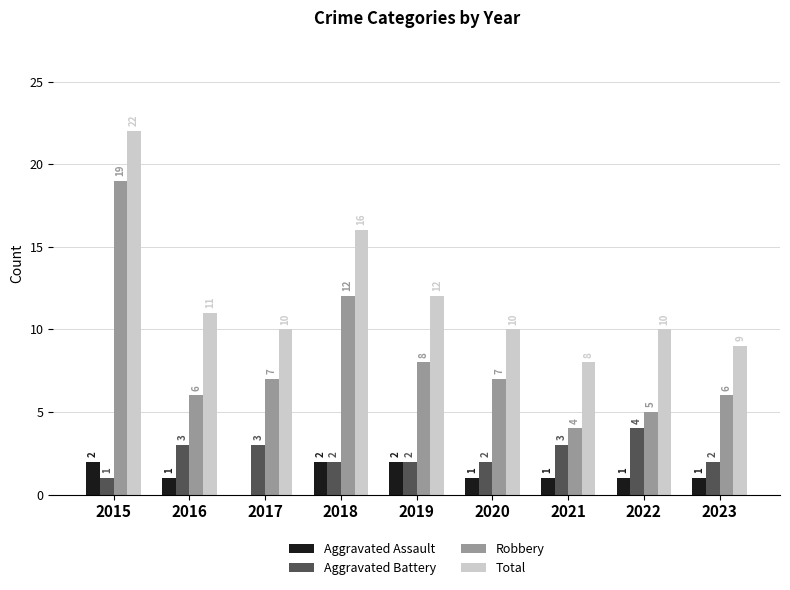

The Aggravated Assault series shows 1 at 2020. True or false?

True